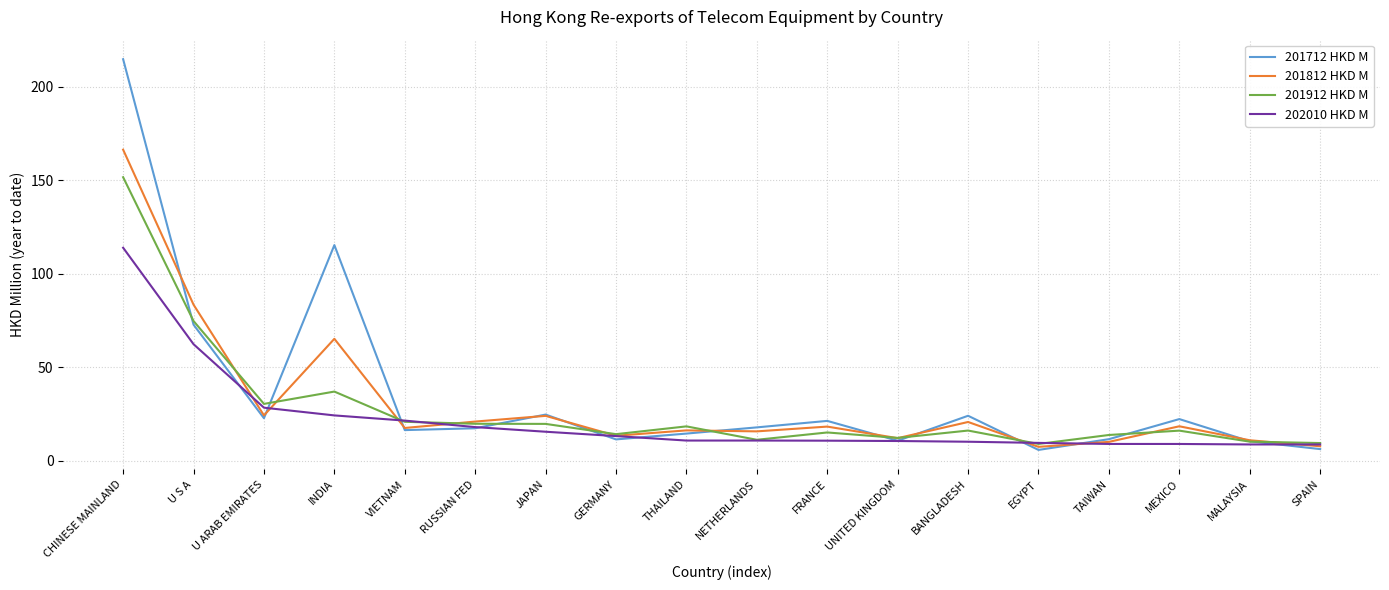

Rank the series by their average value, from lowest to highest.

202010 HKD M, 201912 HKD M, 201812 HKD M, 201712 HKD M